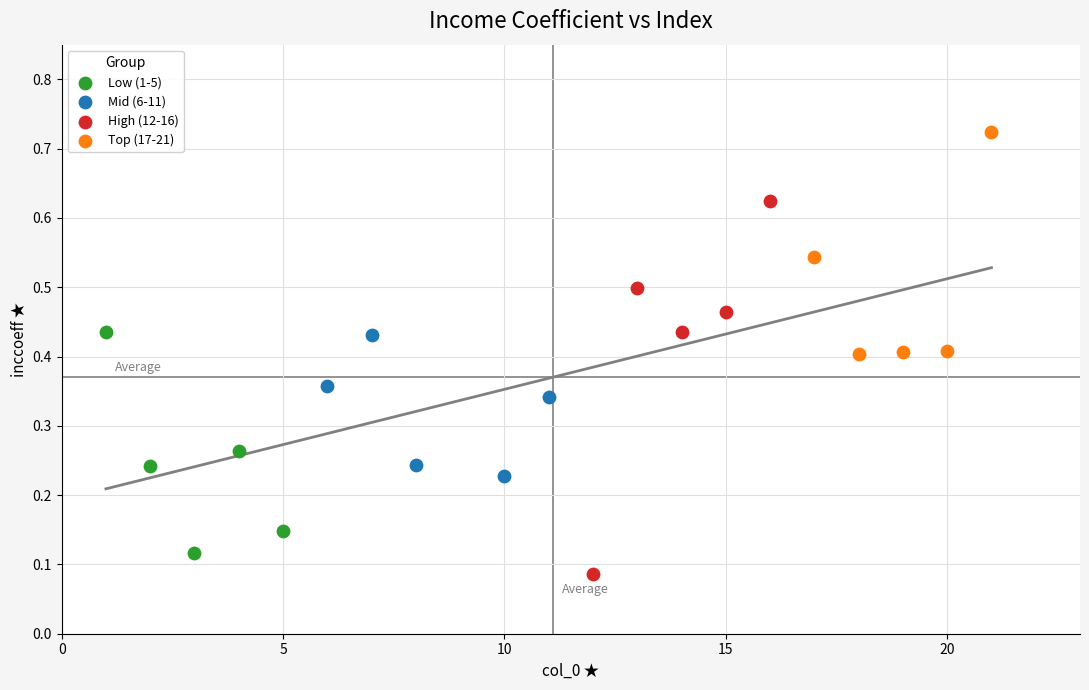

Which series has the largest Y range (max minus min)?

High (12-16)